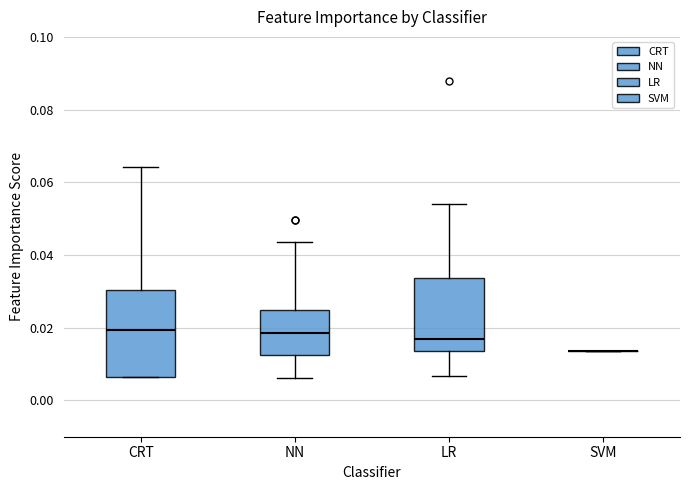

Which box is the tallest, from its lower edge to its upper edge?

CRT